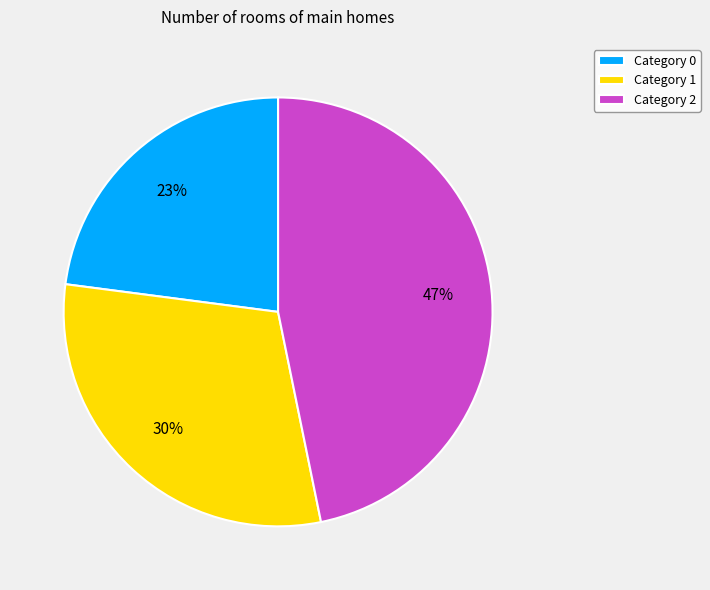

Is there a majority slice in this chart?

No